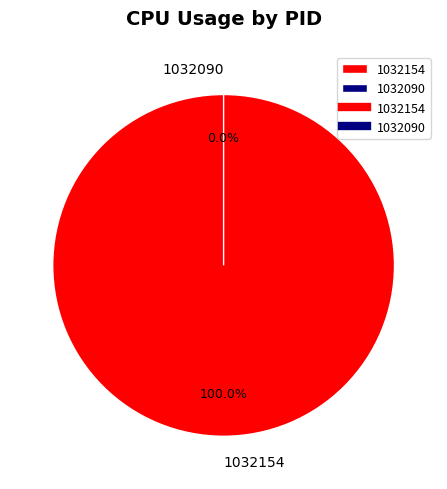

Rank the categories by value from highest to lowest.

1032154, 1032090